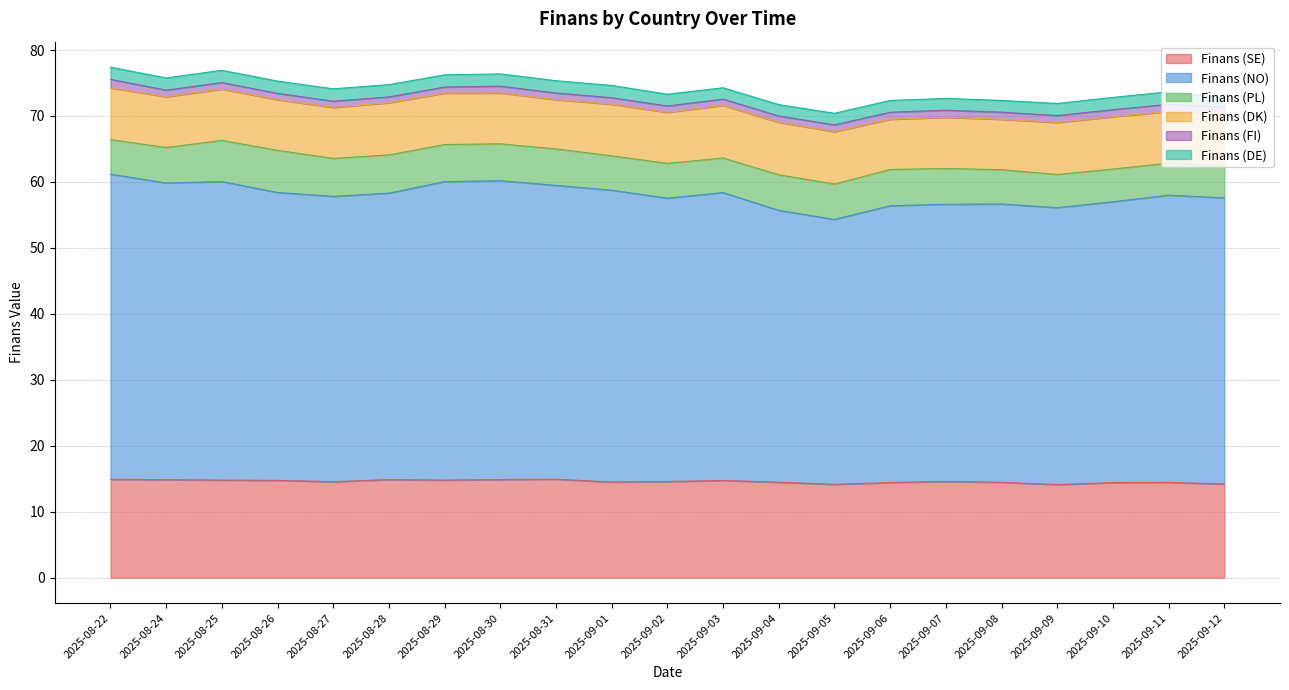

Which category has the lowest value across all series?

2025-08-28